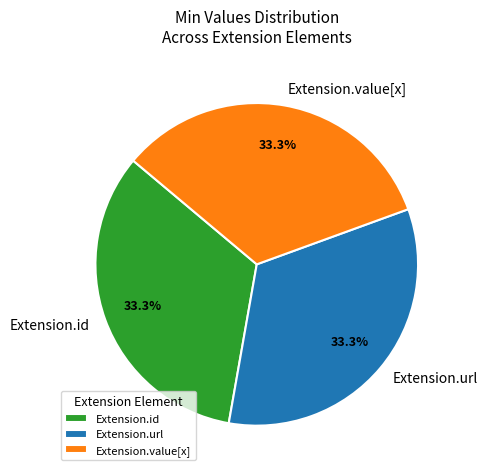

Do Extension.url and Extension.id together represent more than half of the pie?

Yes